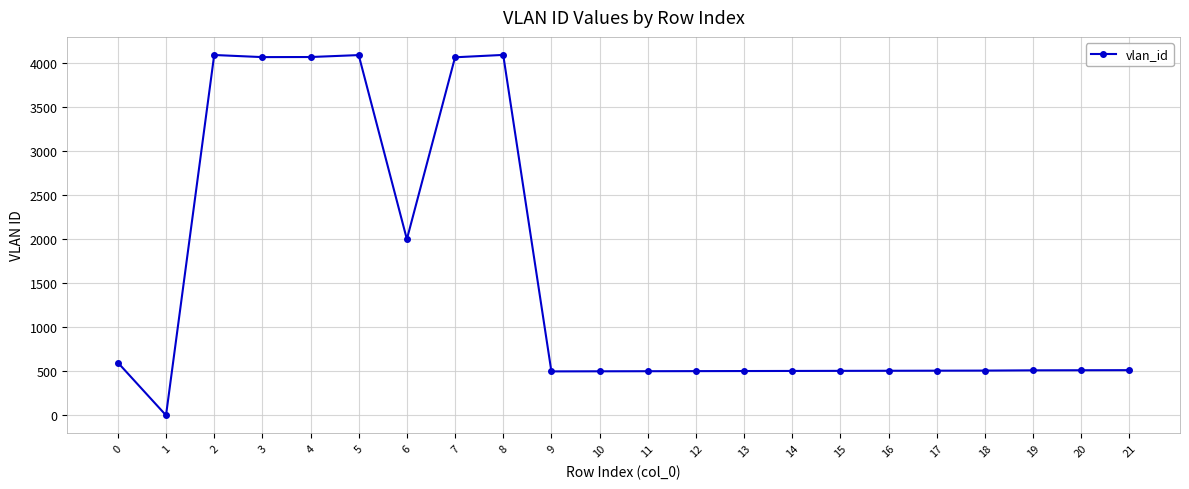

What is the greatest value displayed?

4095